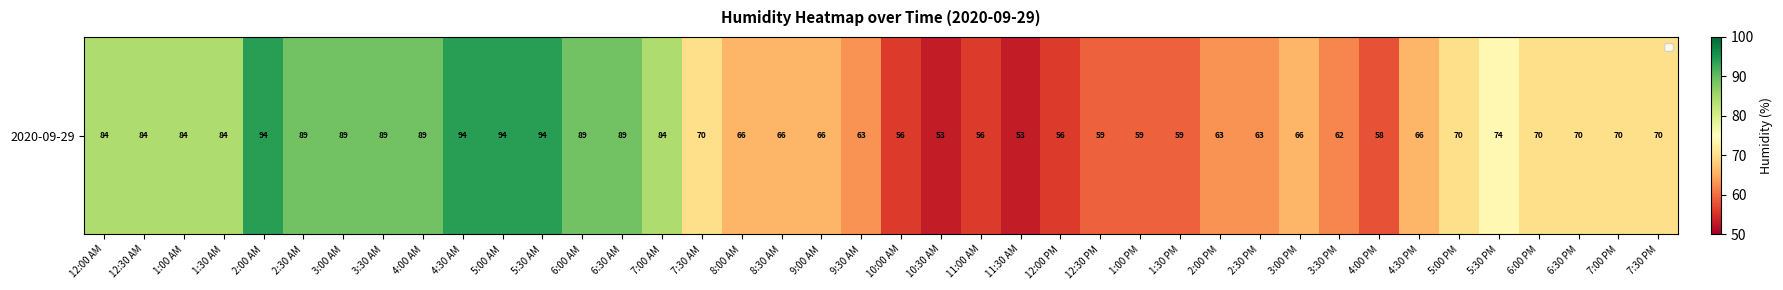

Rank the categories by value from lowest to highest.

10:30 AM, 11:30 AM, 10:00 AM, 11:00 AM, 12:00 PM, 4:00 PM, 12:30 PM, 1:00 PM, 1:30 PM, 3:30 PM, 9:30 AM, 2:00 PM, 2:30 PM, 8:00 AM, 8:30 AM, 9:00 AM, 3:00 PM, 4:30 PM, 7:30 AM, 5:00 PM, 6:00 PM, 6:30 PM, 7:00 PM, 7:30 PM, 5:30 PM, 12:00 AM, 12:30 AM, 1:00 AM, 1:30 AM, 7:00 AM, 2:30 AM, 3:00 AM, 3:30 AM, 4:00 AM, 6:00 AM, 6:30 AM, 2:00 AM, 4:30 AM, 5:00 AM, 5:30 AM